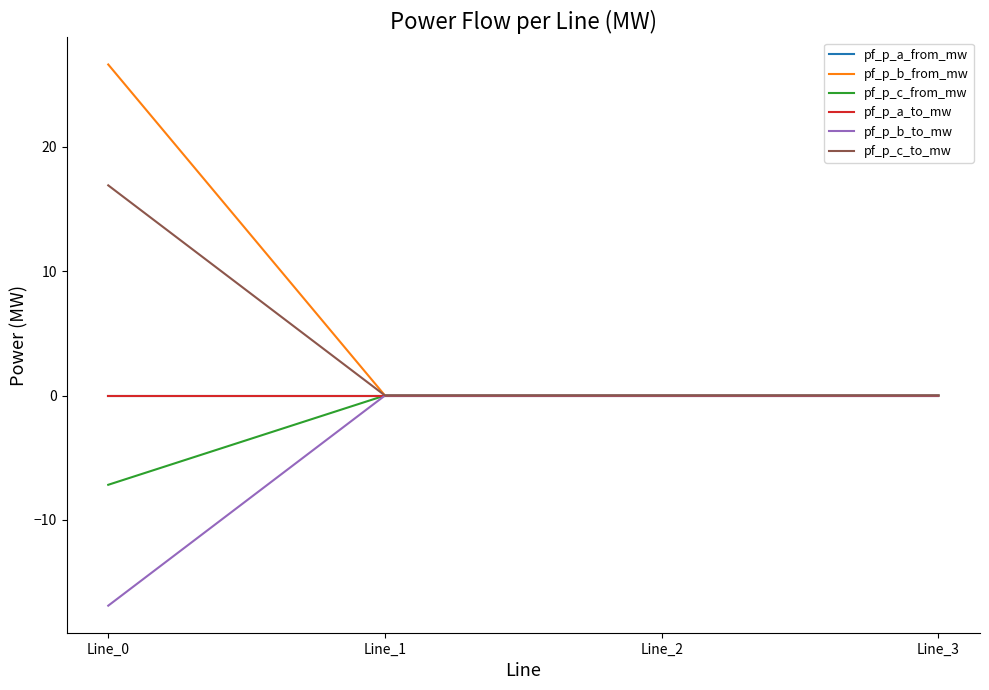

Between which two adjacent categories do pf_p_a_from_mw and pf_p_c_to_mw first intersect?

Line_2 and Line_3